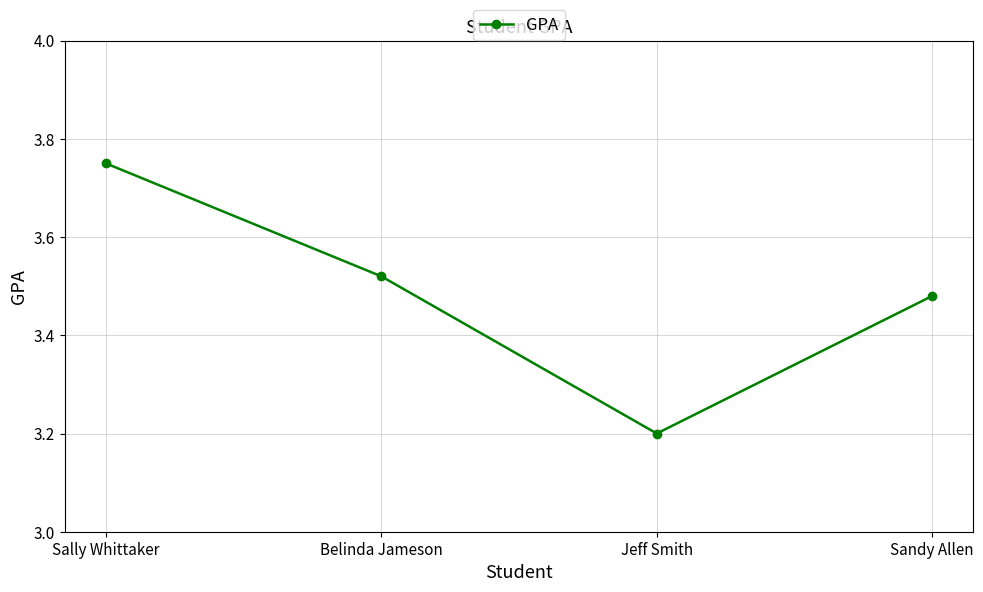

List the labels in order of value, smallest first.

Jeff Smith, Sandy Allen, Belinda Jameson, Sally Whittaker